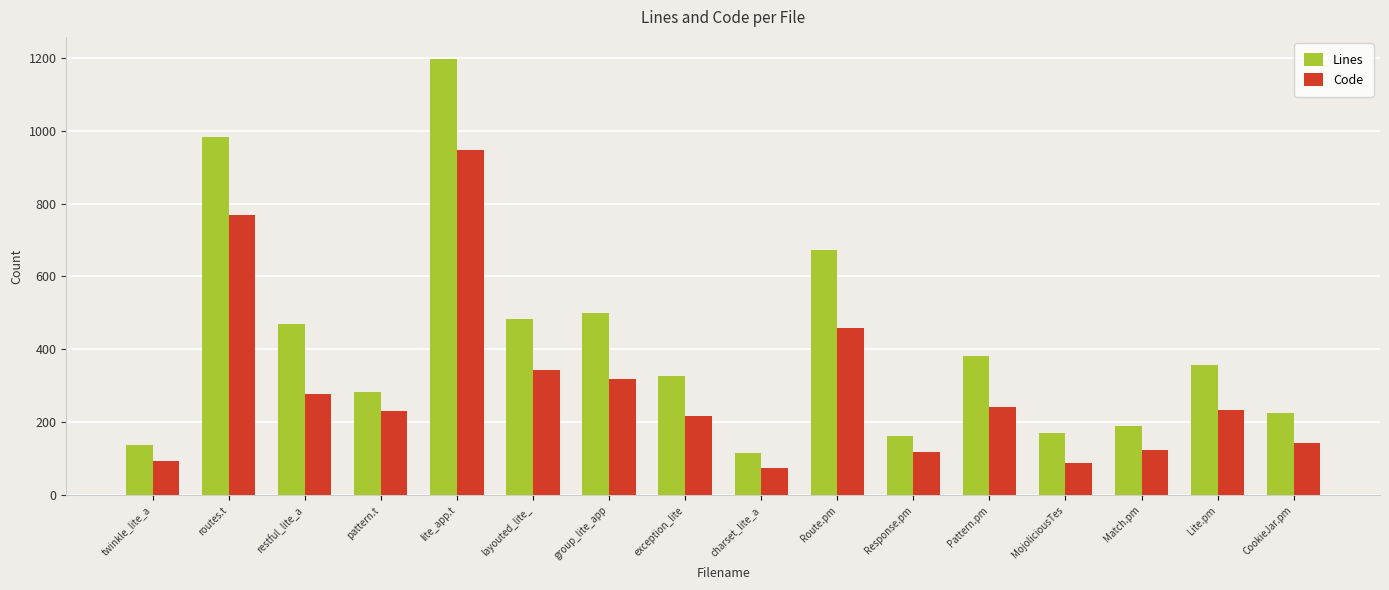

What is the label of the 14th bar from the left?

Match.pm